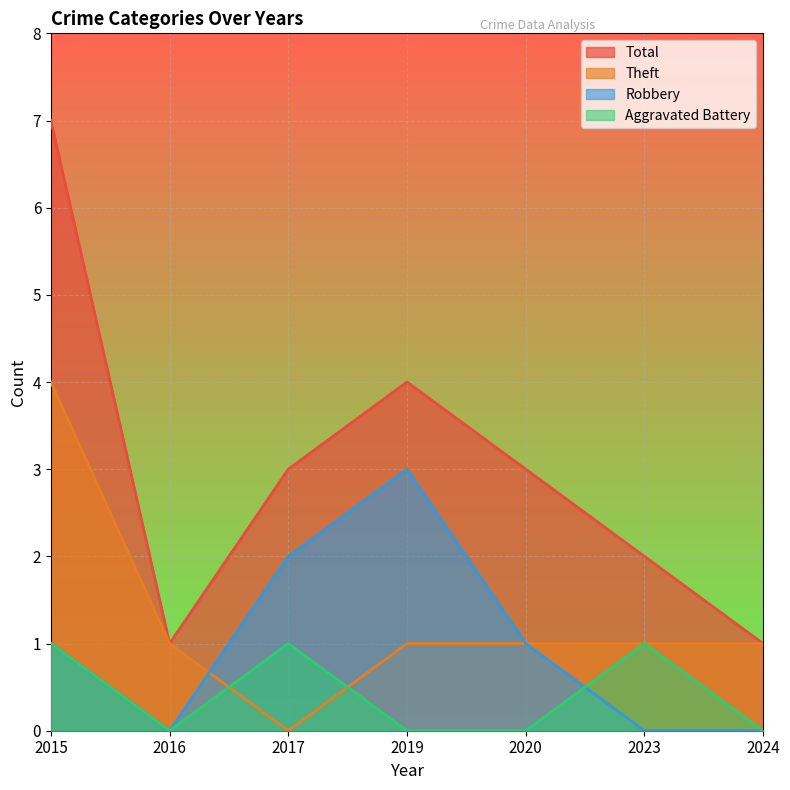

The value of Robbery at 2017 is 1. True or false?

False